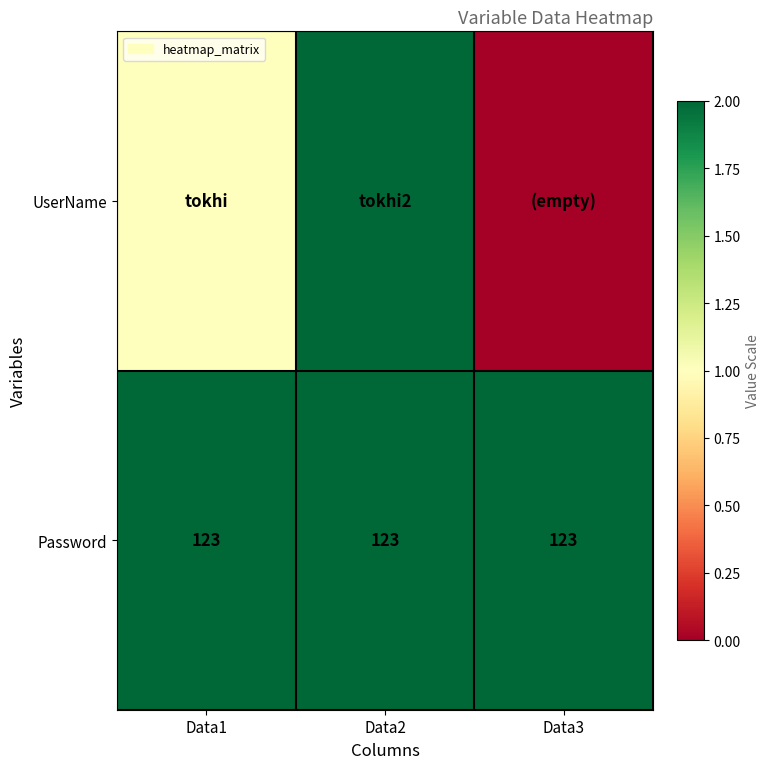

True or false: Password has a value of 123 at Data1.

True